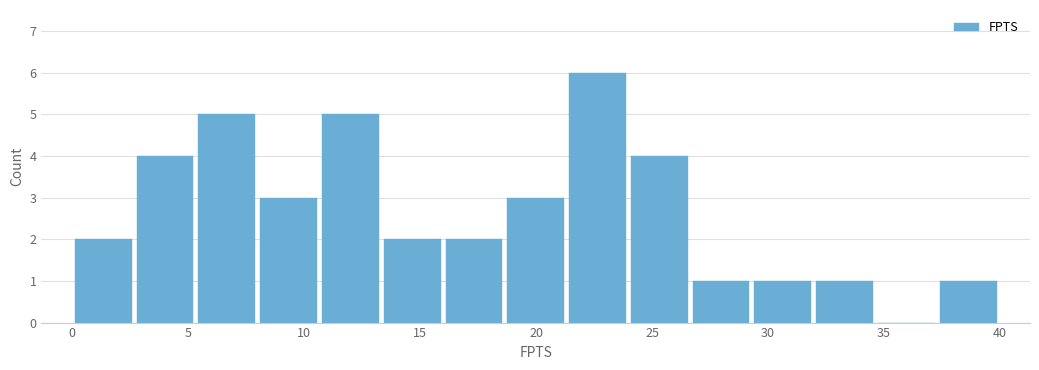

How tall is the bar that spans 5.5 to 8.0 on the x-axis? Neither the bar edges nor the heights are printed on the chart, so give them approximately, as read against the axes.

5